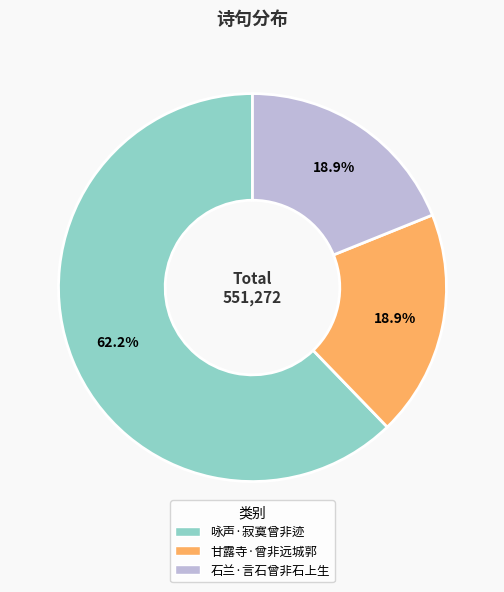

To the nearest percent, what percentage of the pie is 石兰·言石曾非石上生?

19%